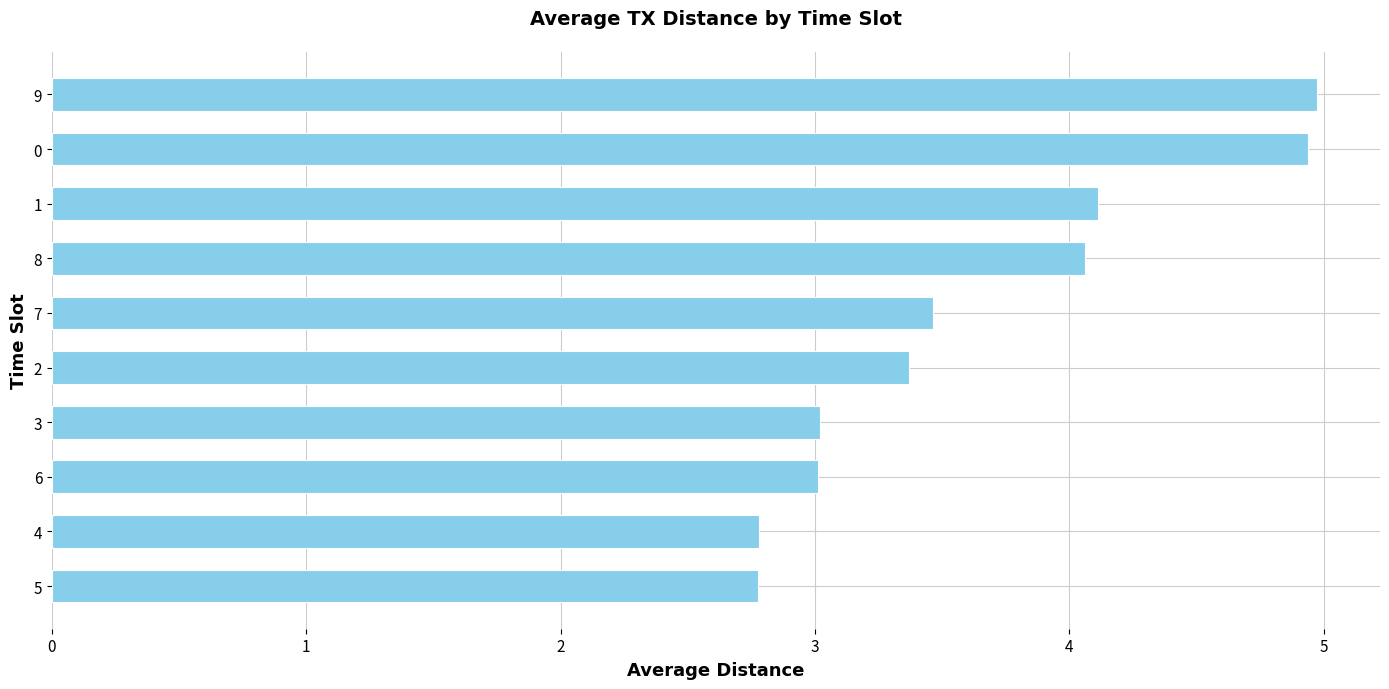

Between 7 and 0, which is larger?

0